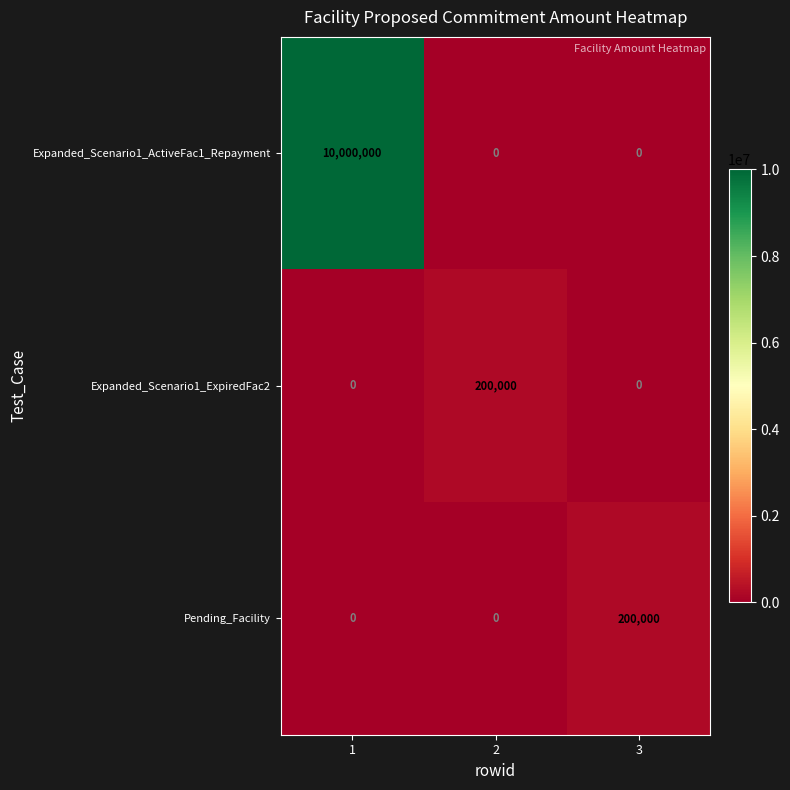

Which series has the largest total across all categories?

Expanded_Scenario1_ActiveFac1_Repayment